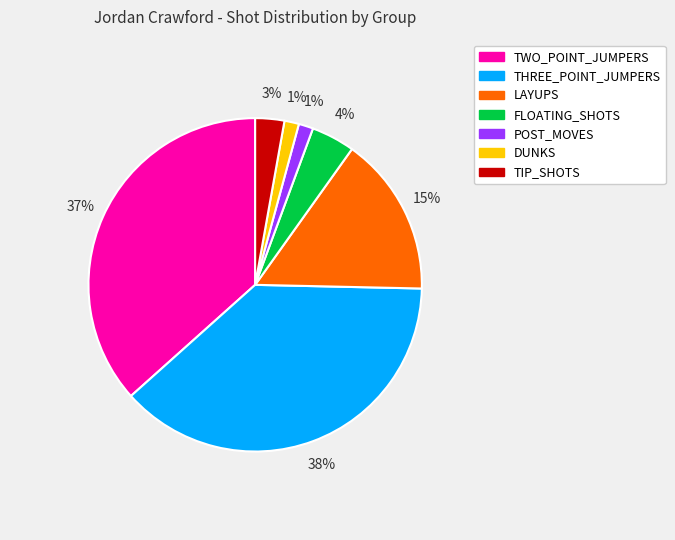

Is it true that POST_MOVES is 11% of the pie?

False